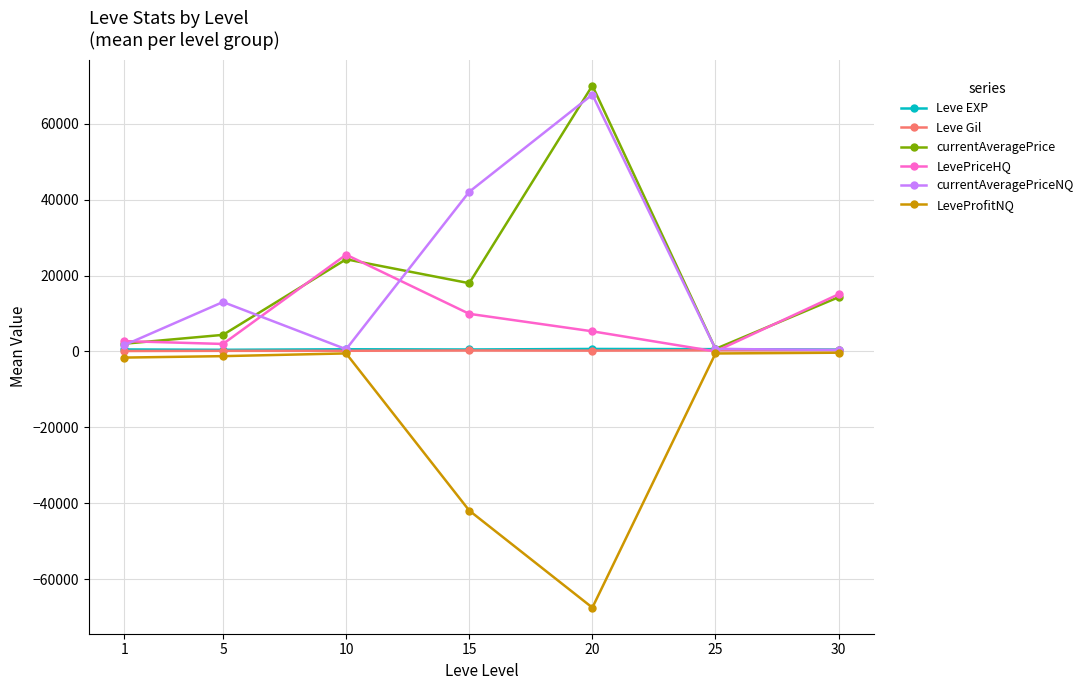

What is the value of the LeveProfitNQ point at the 4th from the left?

-41946.0